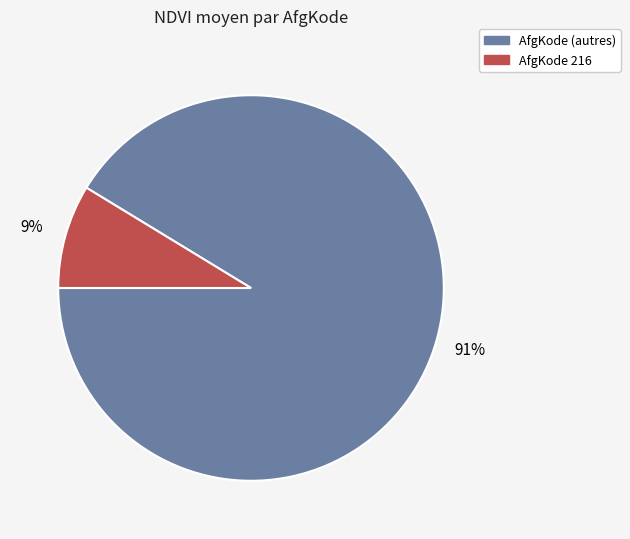

To the nearest percent, what is the average slice percentage?

50%